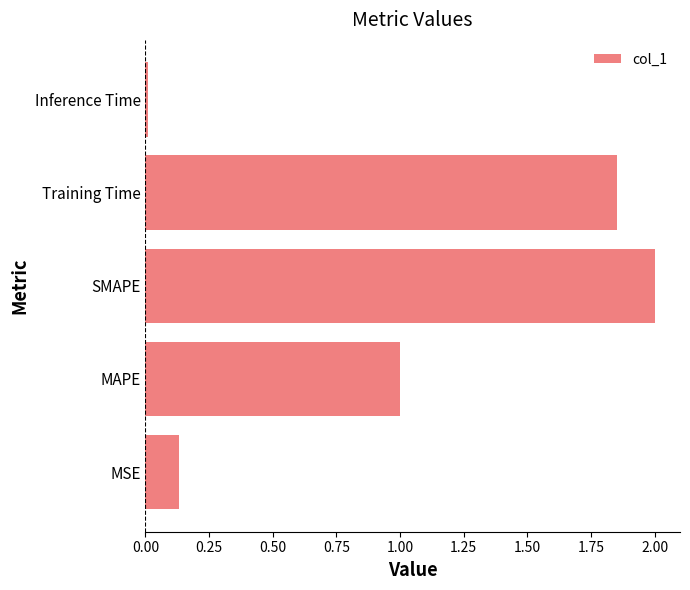

What is the difference between the maximum and minimum values?

2.0